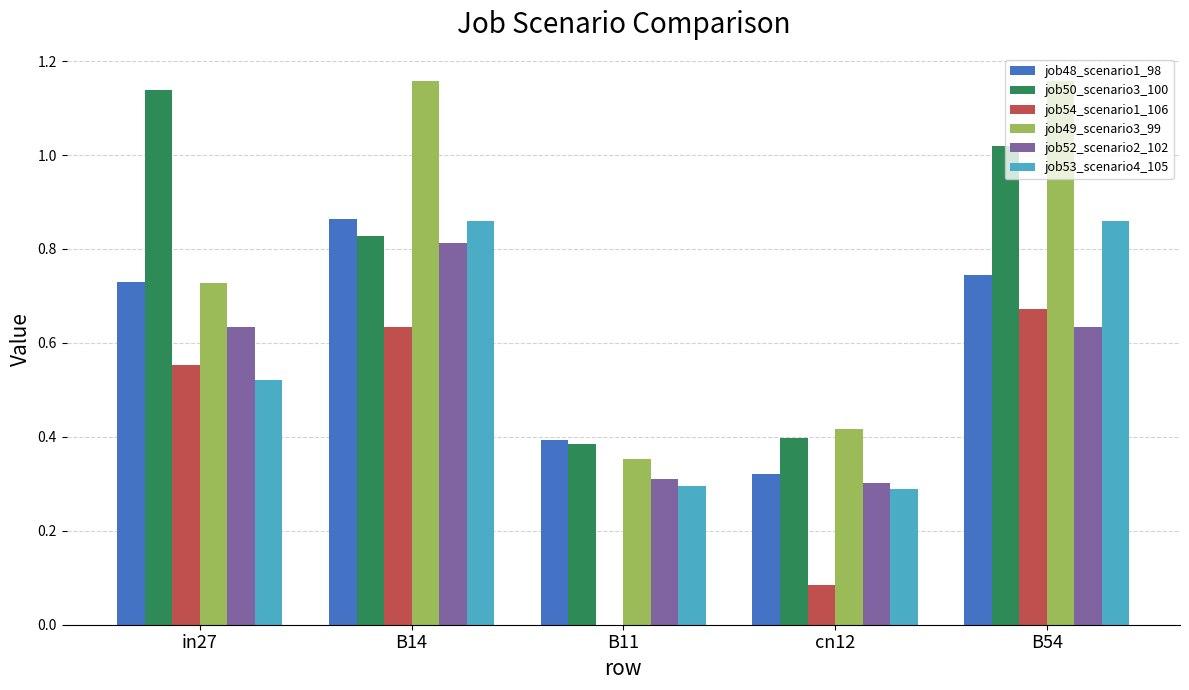

What is the sum of all job48_scenario1_98 values?

3.1